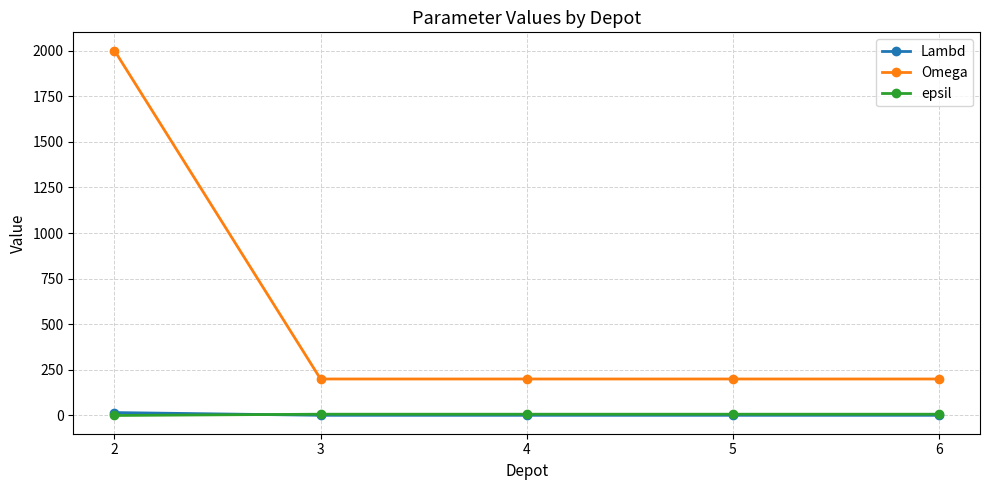

True or false: Lambd and Omega intersect in this chart.

False